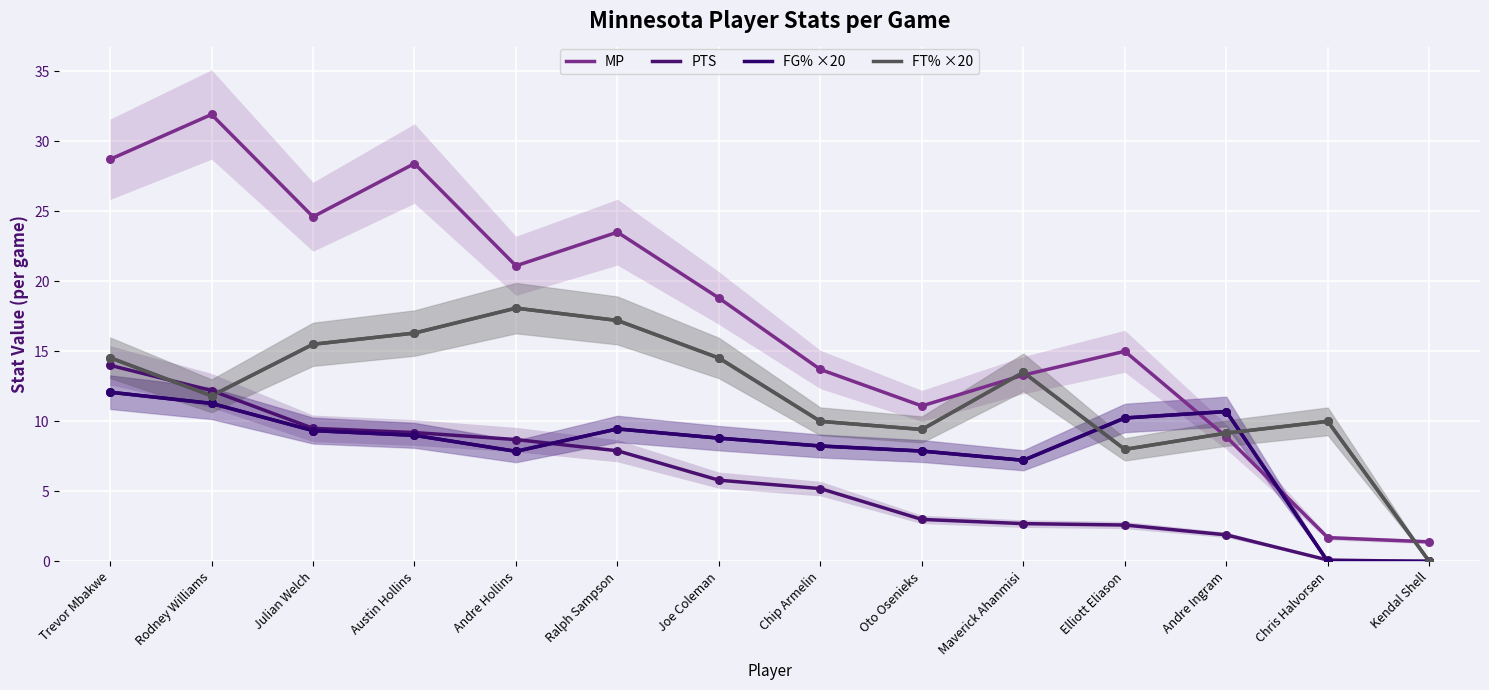

At which category is the sum across all series the highest?

Trevor Mbakwe